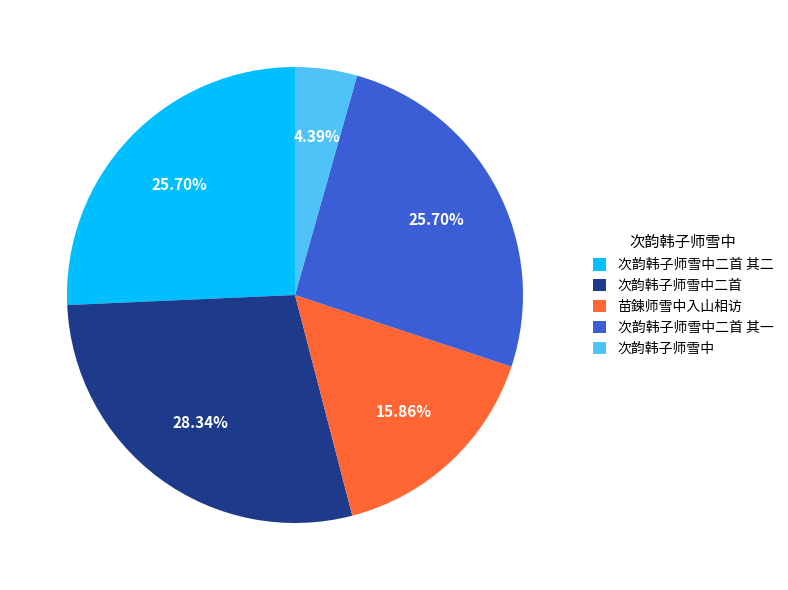

To the nearest percent, what is the difference between the 次韵韩子师雪中二首 其一 and 苗鍊师雪中入山相访 slice percentages?

10%